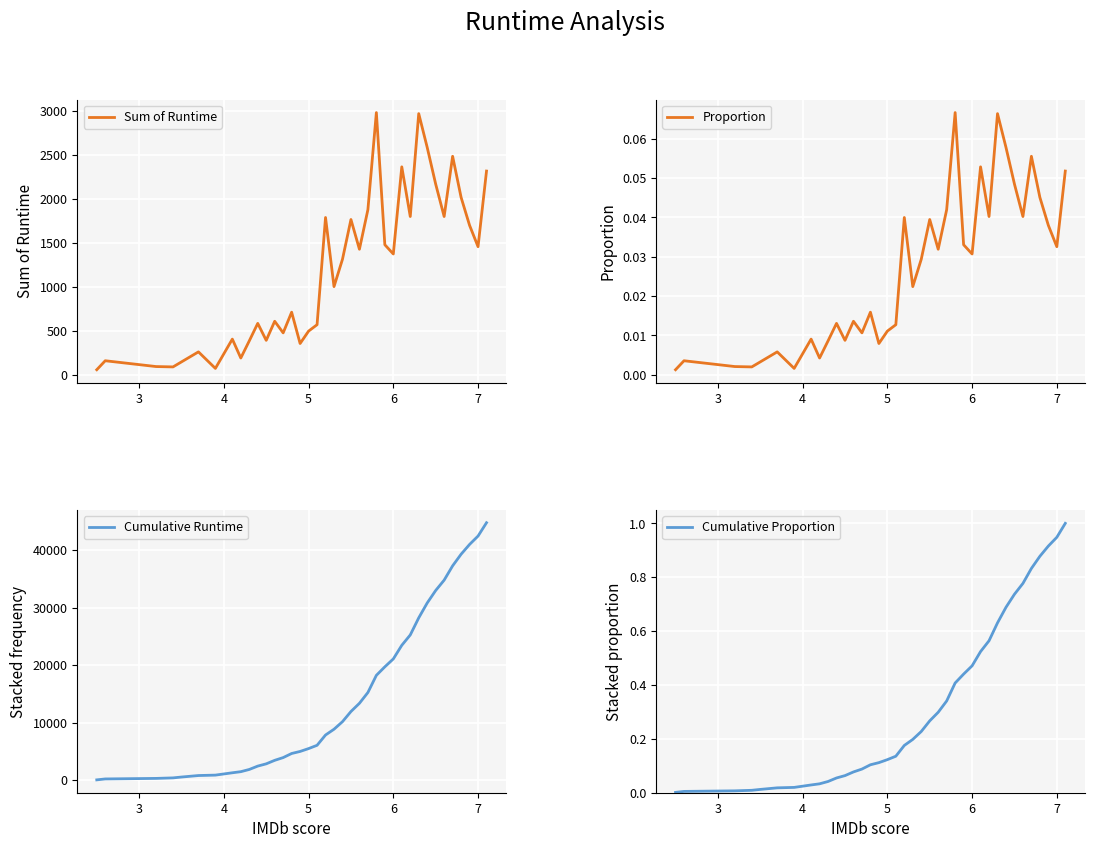

True or false: Proportion and Sum of Runtime cross at least once.

False